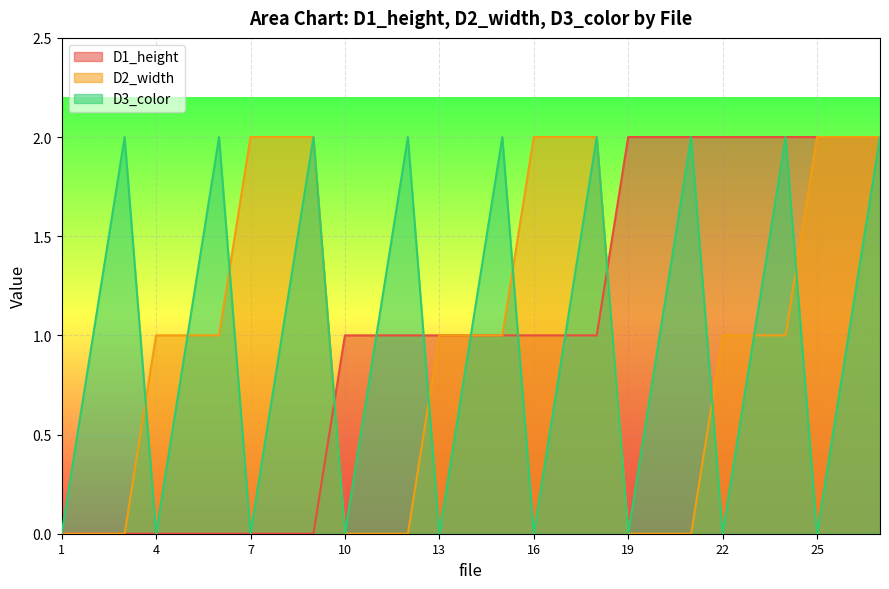

True or false: D3_color has more than 1 interior local peaks.

True